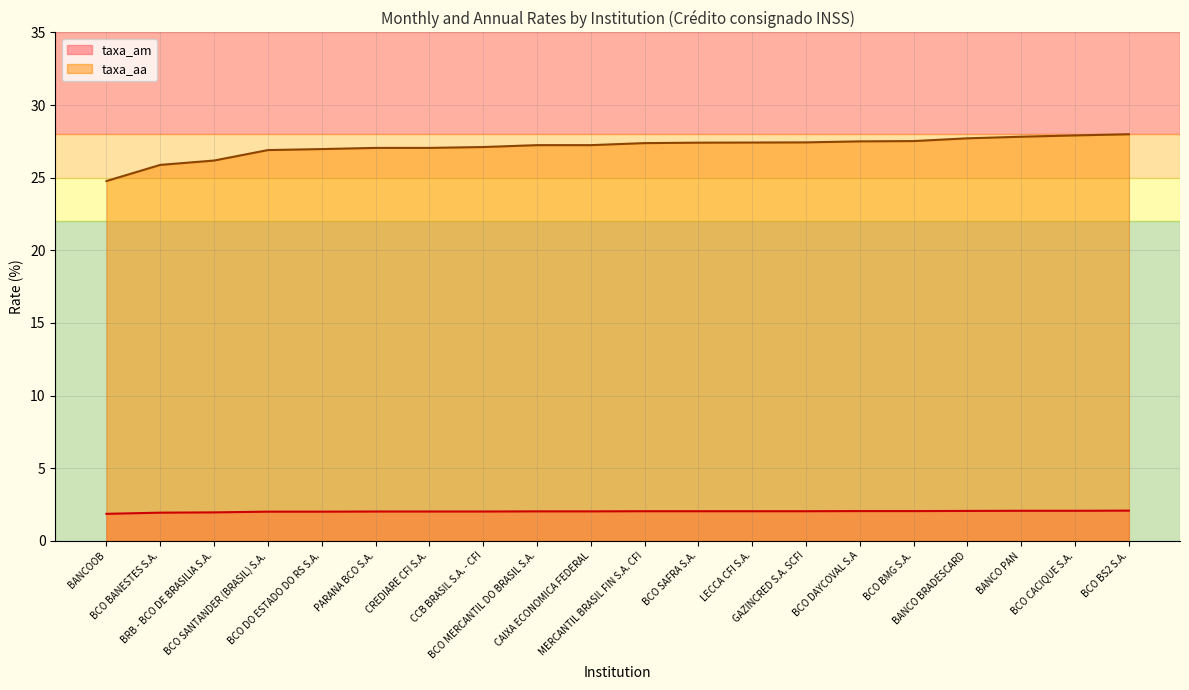

Is it true that taxa_am equals 0.6 at BANCO BRADESCARD?

False